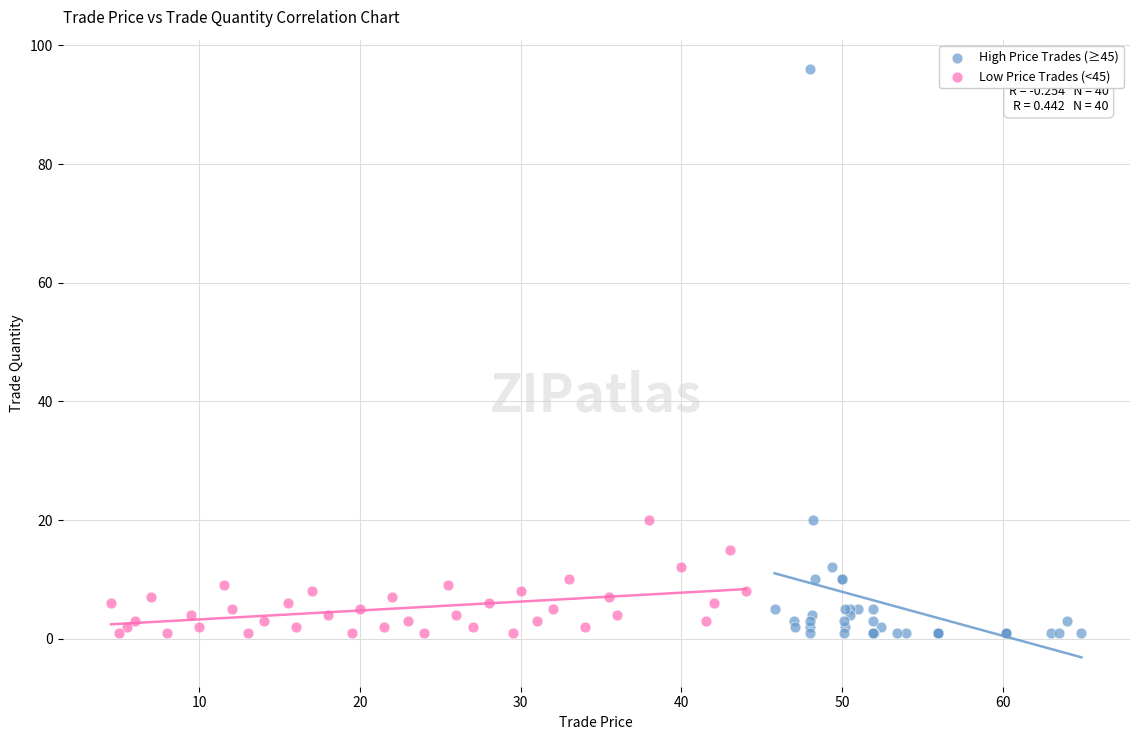

Which series reaches the maximum Y coordinate?

High Price Trades (≥45)